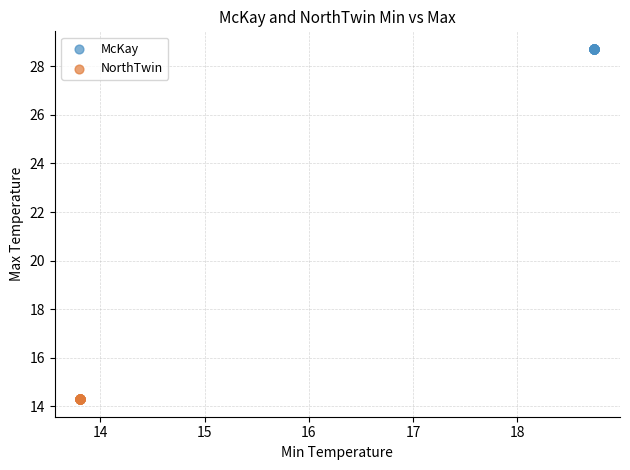

Which series reaches the maximum Y coordinate?

McKay